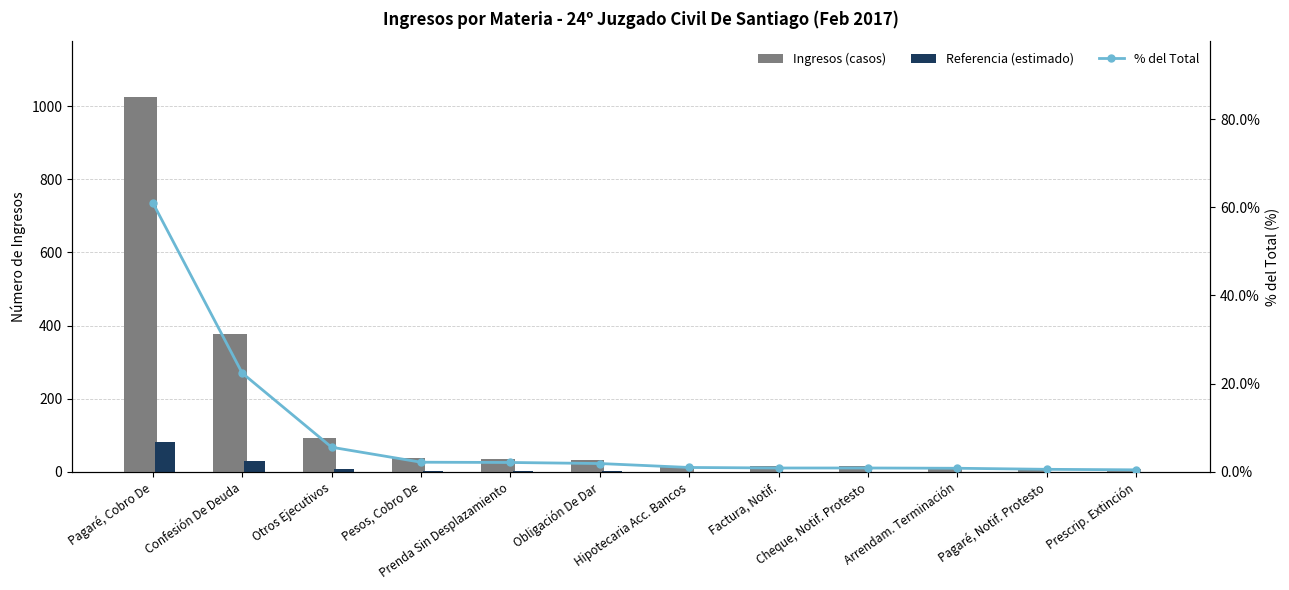

What is the label of the 6th bar from the left?

Obligación De Dar